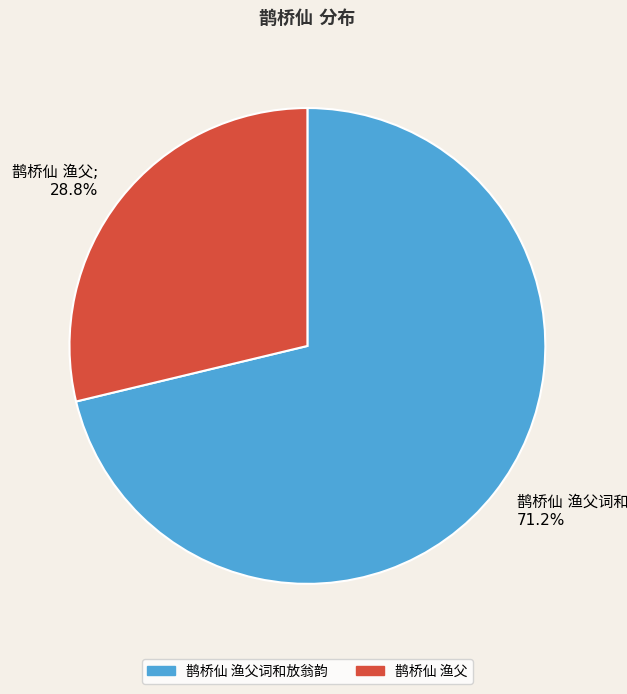

Does any single category account for the majority?

Yes